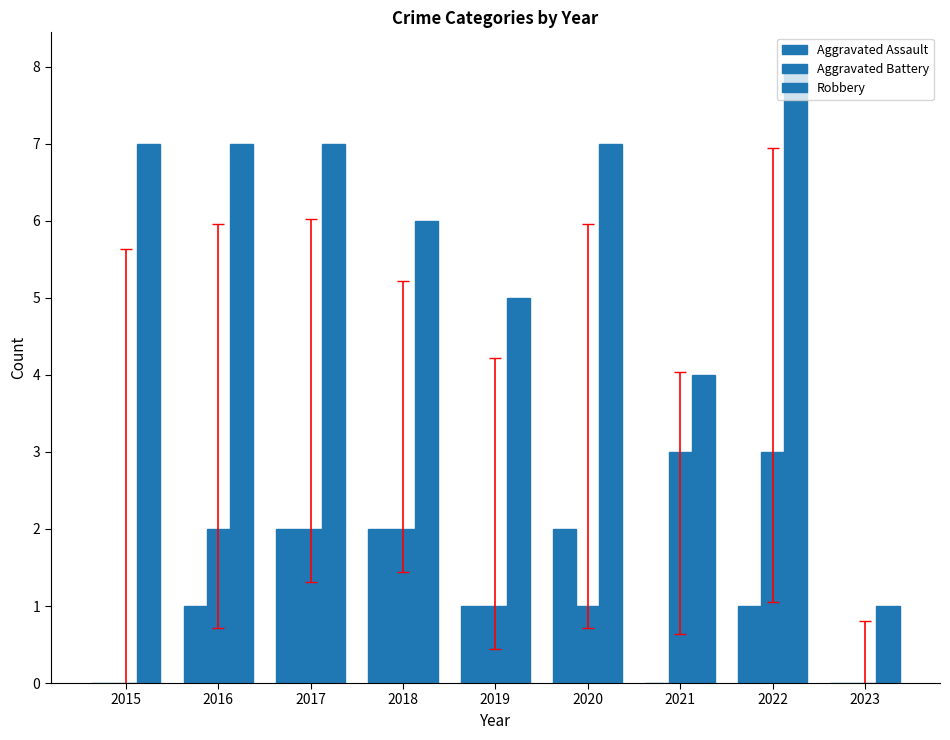

What is the difference between the maximum and minimum values in the Aggravated Battery series?

3